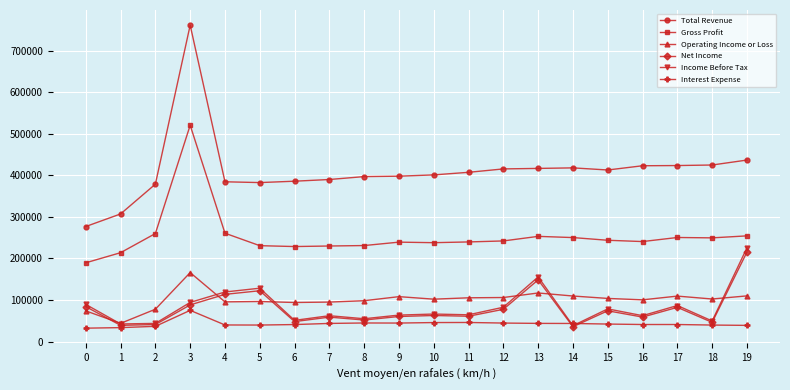

What is the sum of the Net Income values at 12 and 0?

161600